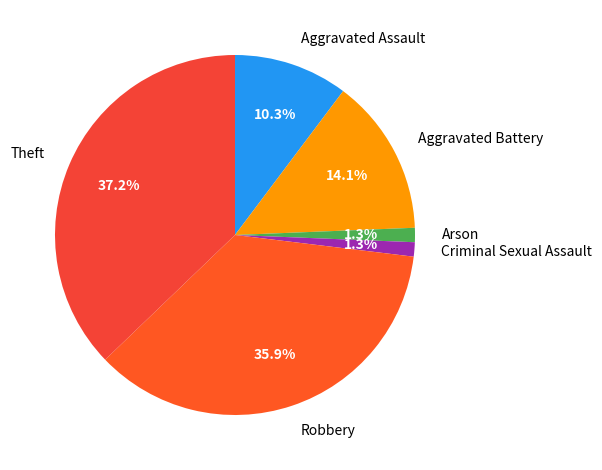

Is it true that Aggravated Assault is 1% of the pie?

False